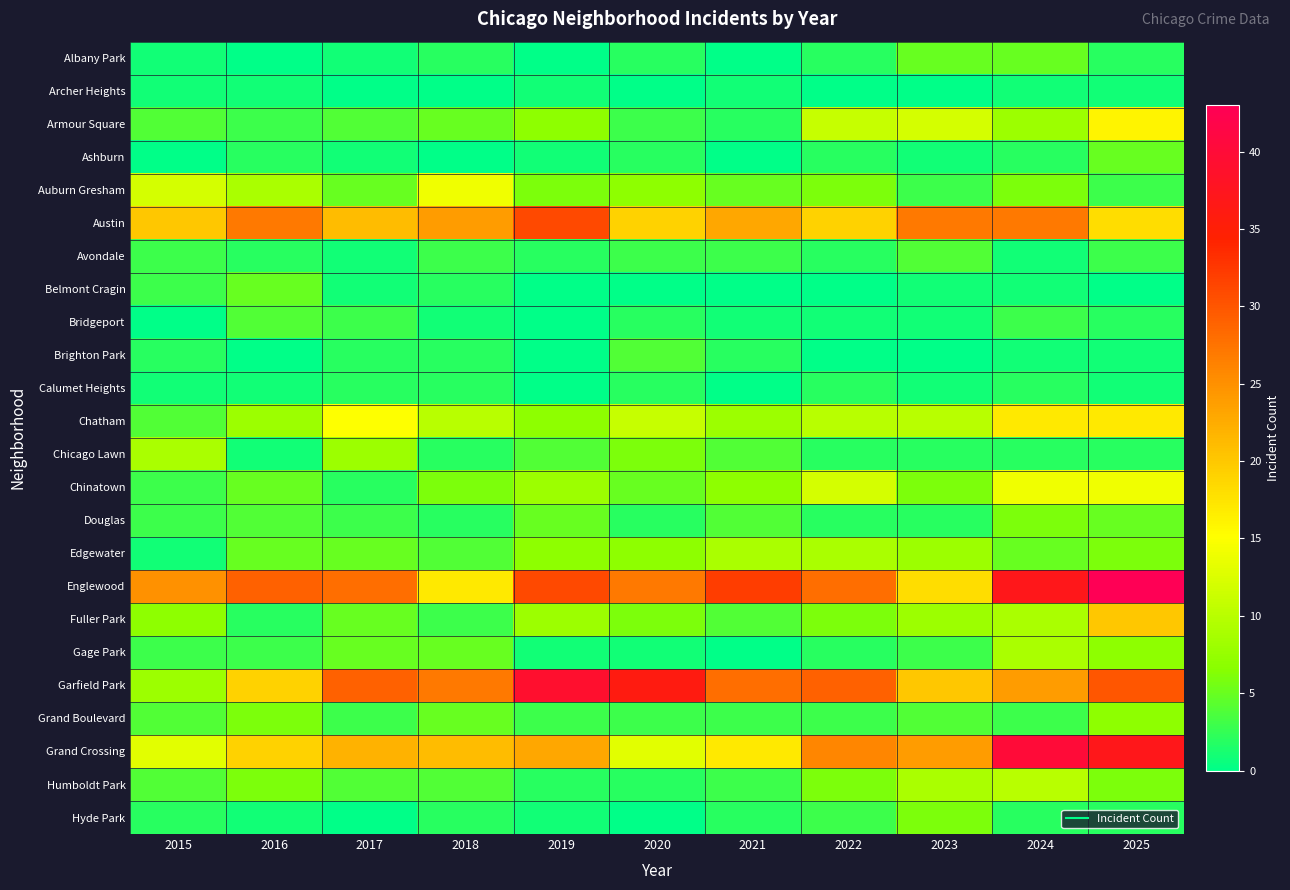

At 2017, list the series in order from largest to smallest.

Garfield Park, Englewood, Grand Crossing, Austin, Chatham, Chicago Lawn, Auburn Gresham, Edgewater, Fuller Park, Gage Park, Armour Square, Humboldt Park, Bridgeport, Douglas, Grand Boulevard, Brighton Park, Calumet Heights, Chinatown, Albany Park, Ashburn, Avondale, Belmont Cragin, Archer Heights, Hyde Park